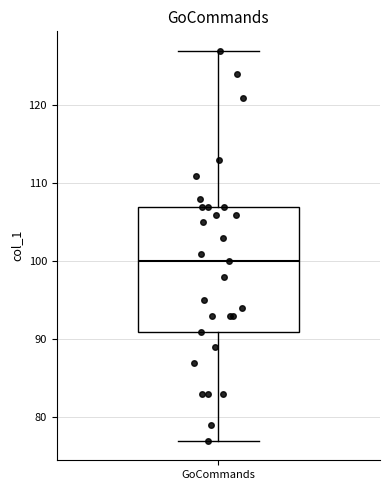

Where is the lower edge of the box for GoCommands on the y-axis? The values are not printed on the chart, so give them approximately, as read against the axis.

91